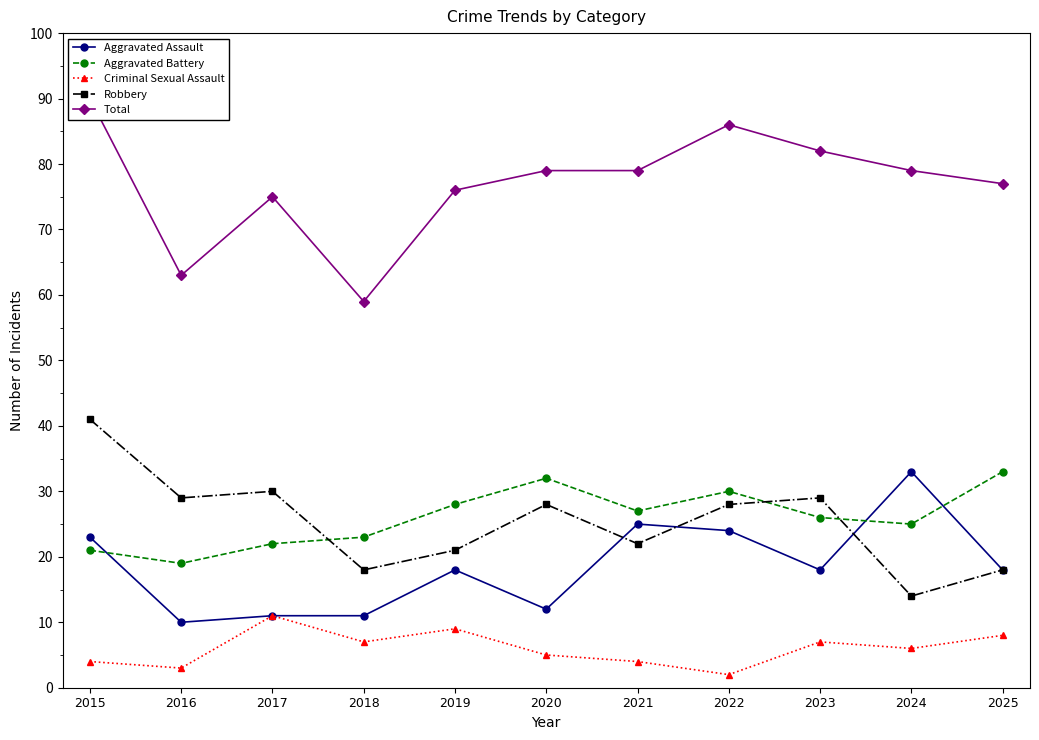

Where is the first local maximum for Robbery?

2017